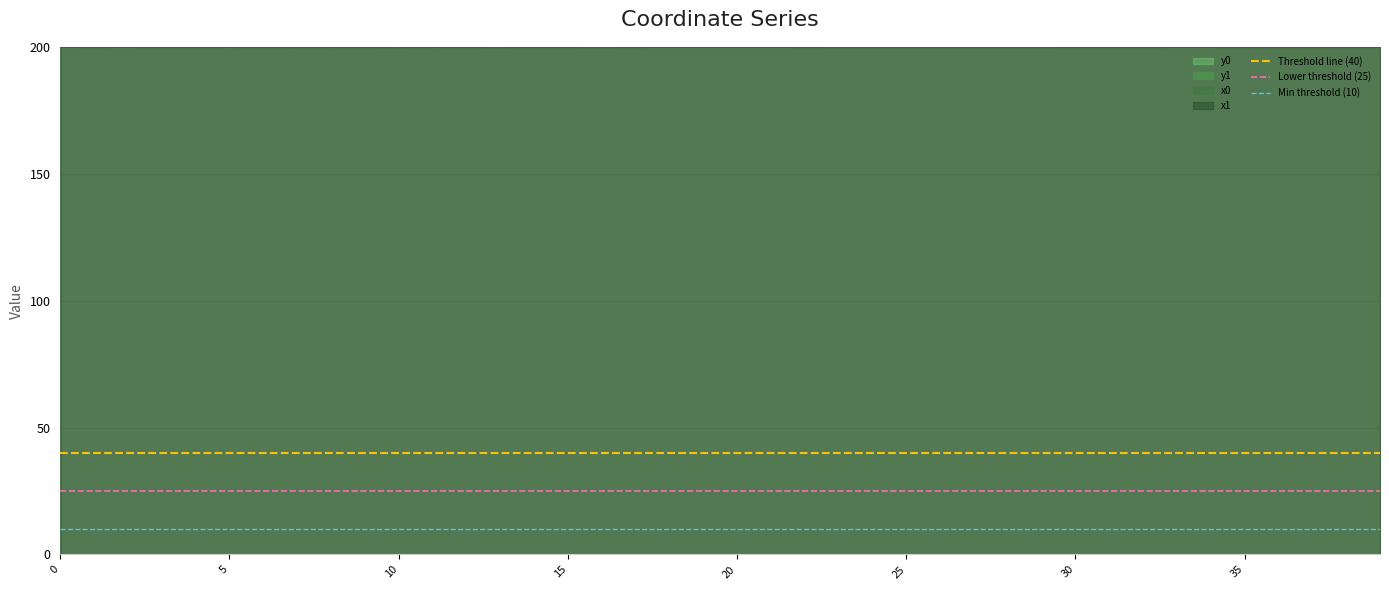

What is the value of the Min threshold (10) point at the 1st from the left?

10